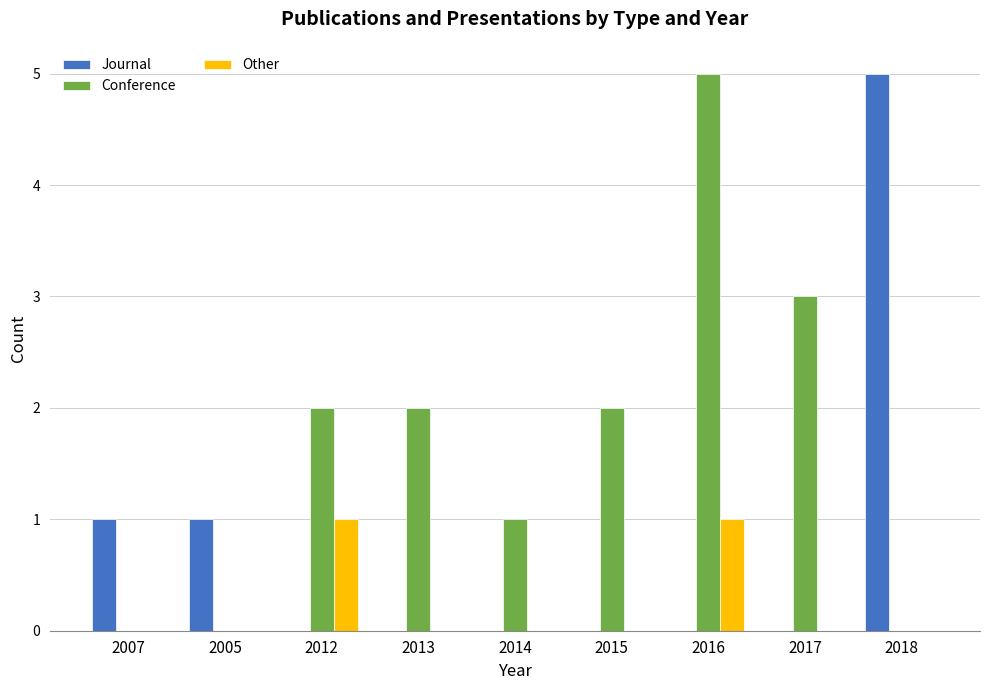

Reading left to right, extract all data points from this chart.

Journal: 2007=1	2005=1	2012=0	2013=0	2014=0	2015=0	2016=0	2017=0	2018=5
Conference: 2007=0	2005=0	2012=2	2013=2	2014=1	2015=2	2016=5	2017=3	2018=0
Other: 2007=0	2005=0	2012=1	2013=0	2014=0	2015=0	2016=1	2017=0	2018=0